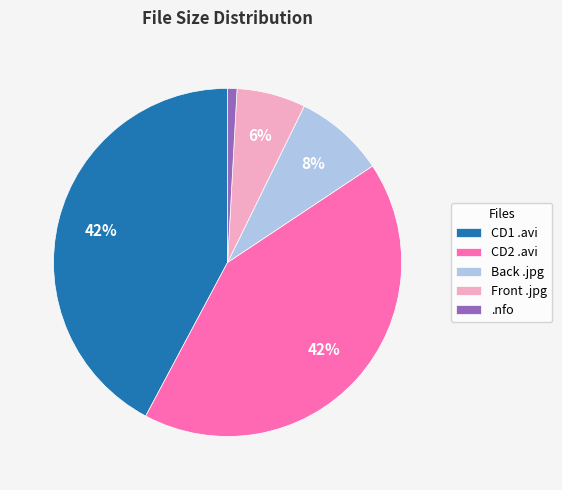

To the nearest percent, what is the average slice percentage?

20%